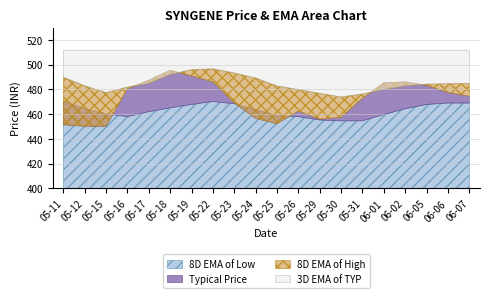

True or false: 8D EMA of Low has more than 2 interior local peaks.

False